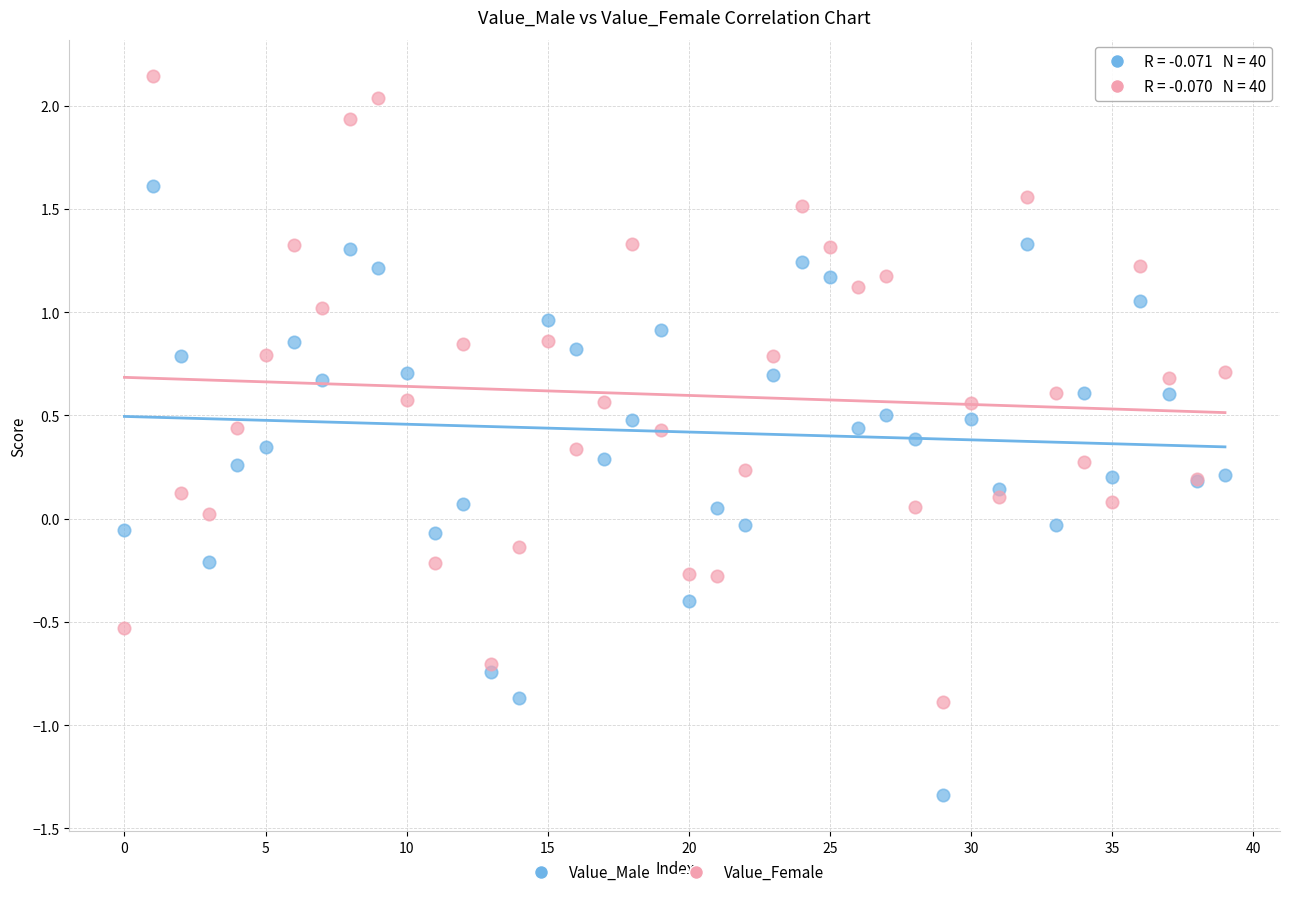

Which series contains the highest Y value?

Value_Female